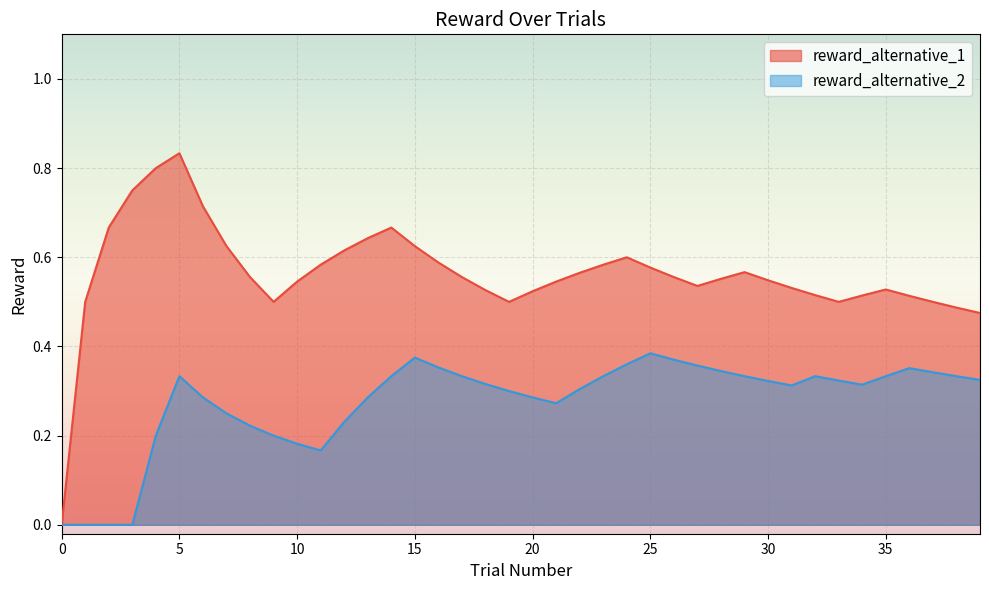

Which series has the largest total across all categories?

reward_alternative_1